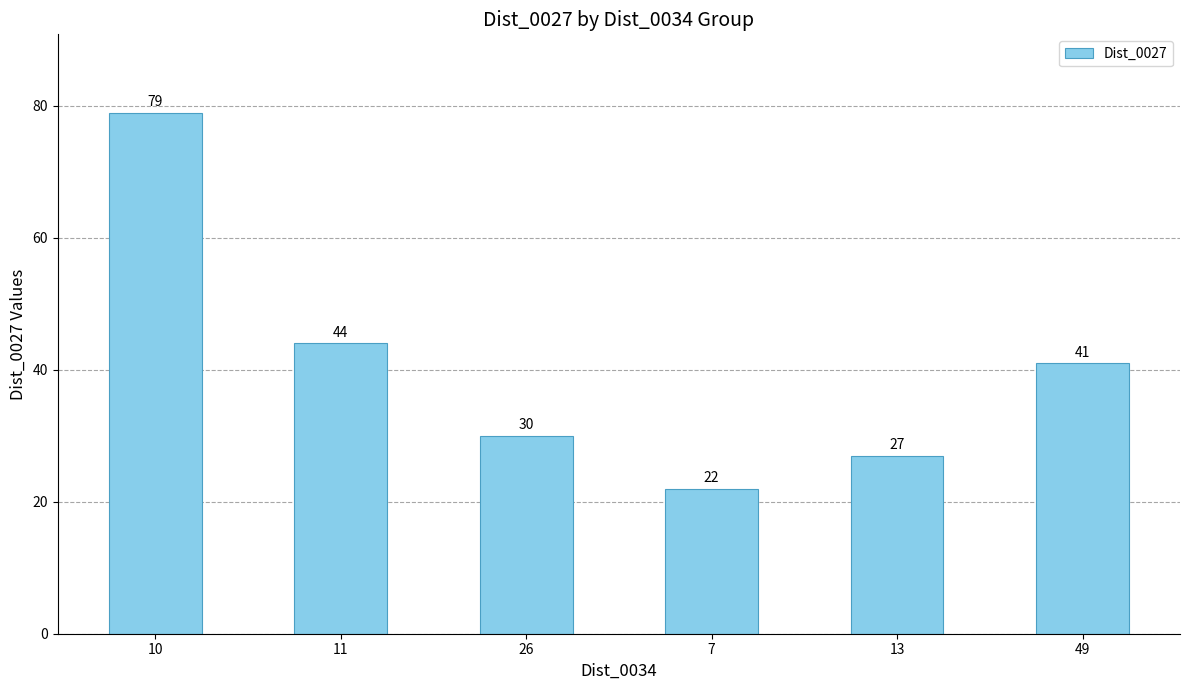

Reading left to right, transcribe all the data shown in this chart.

79	44	30	22	27	41